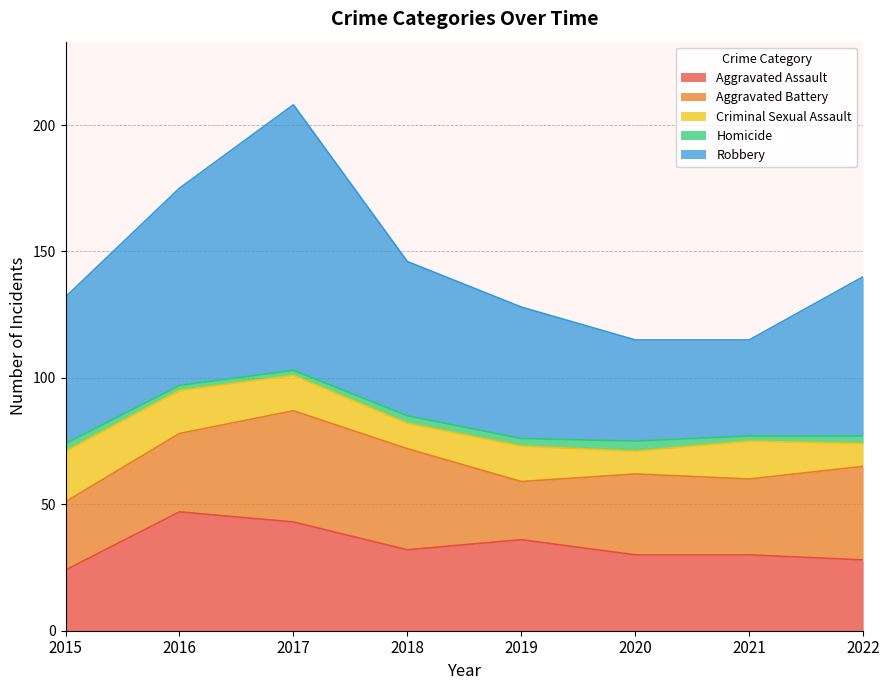

List the series in order of their peak value, lowest first.

Homicide, Criminal Sexual Assault, Aggravated Battery, Aggravated Assault, Robbery